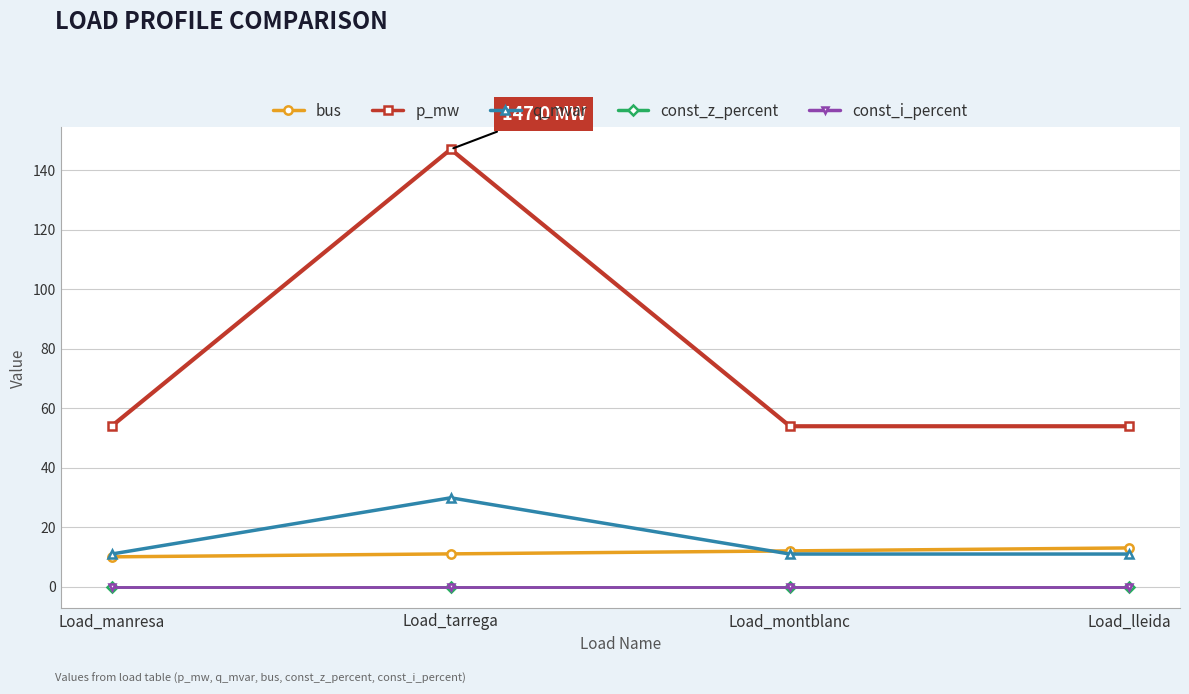

Is this an area chart (filled region under the line)?

No